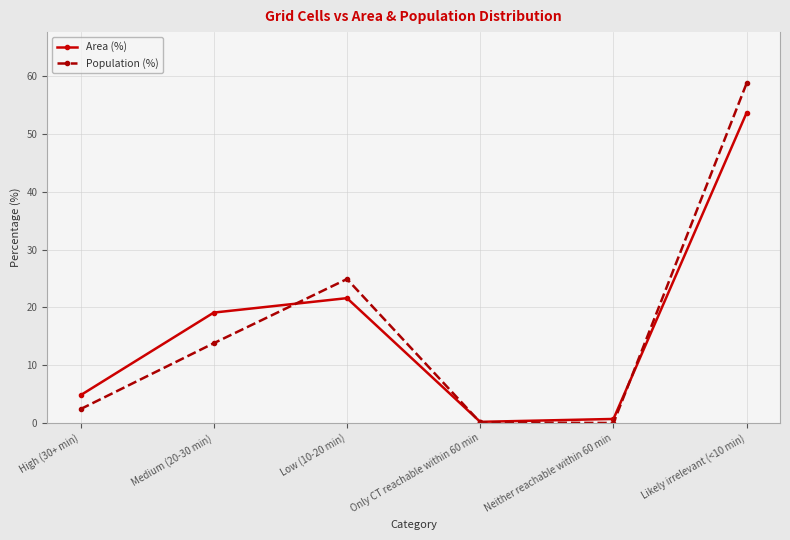

True or false: Area (%) has a value of 8.0 at Medium (20-30 min).

False